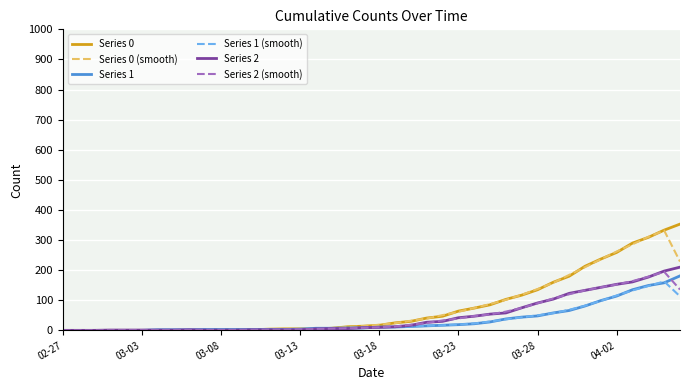

Which series has the widest spread of values?

Series 0